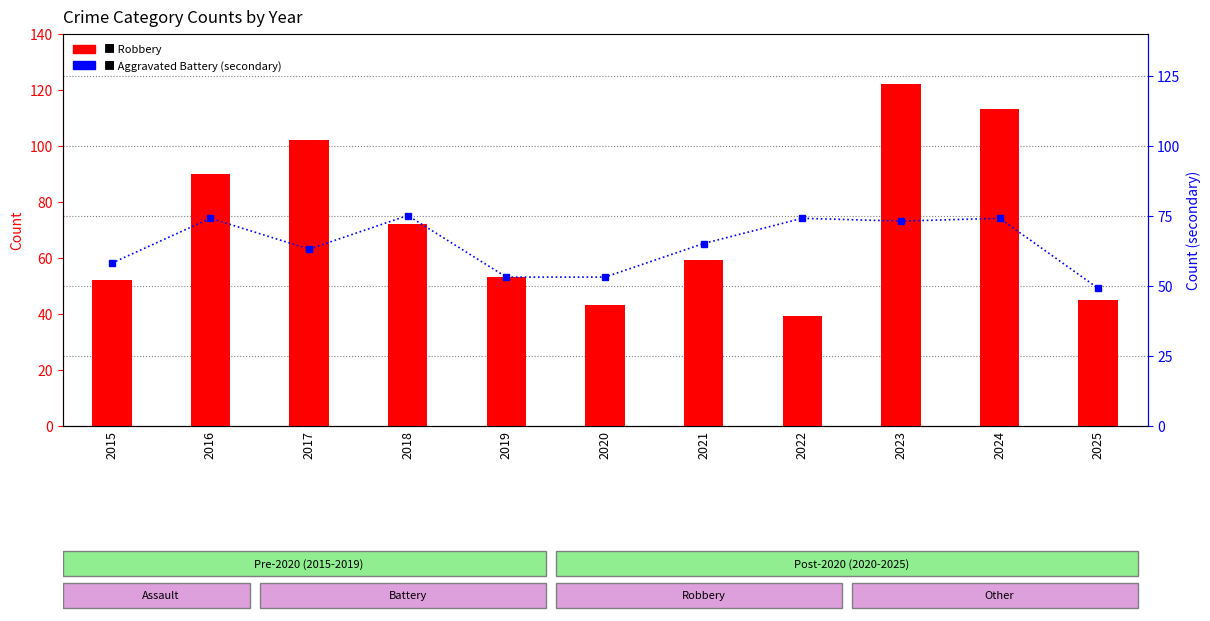

Which series has the largest total across all categories?

Robbery